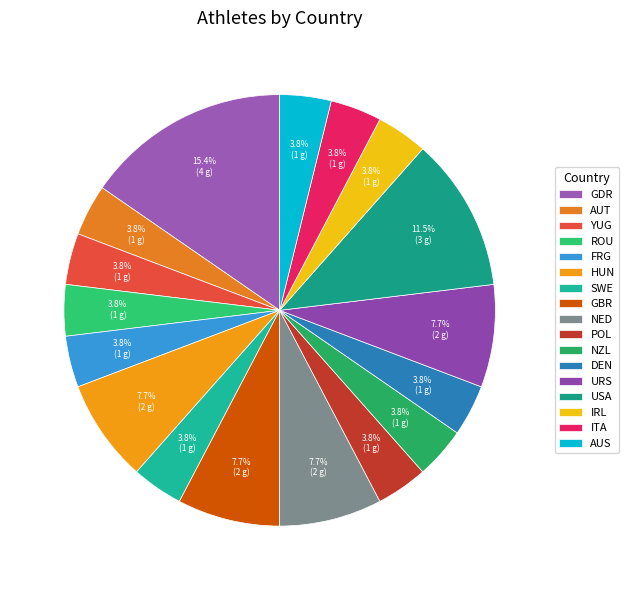

How many slices are in this pie chart?

17